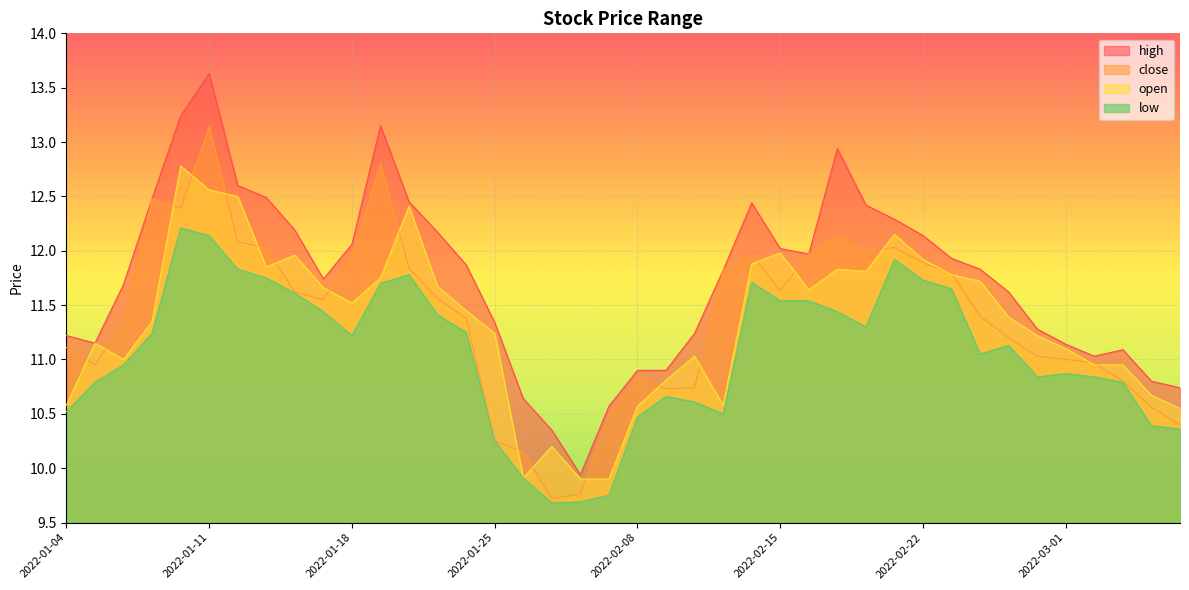

Where is the first local minimum for close?

2022-01-05